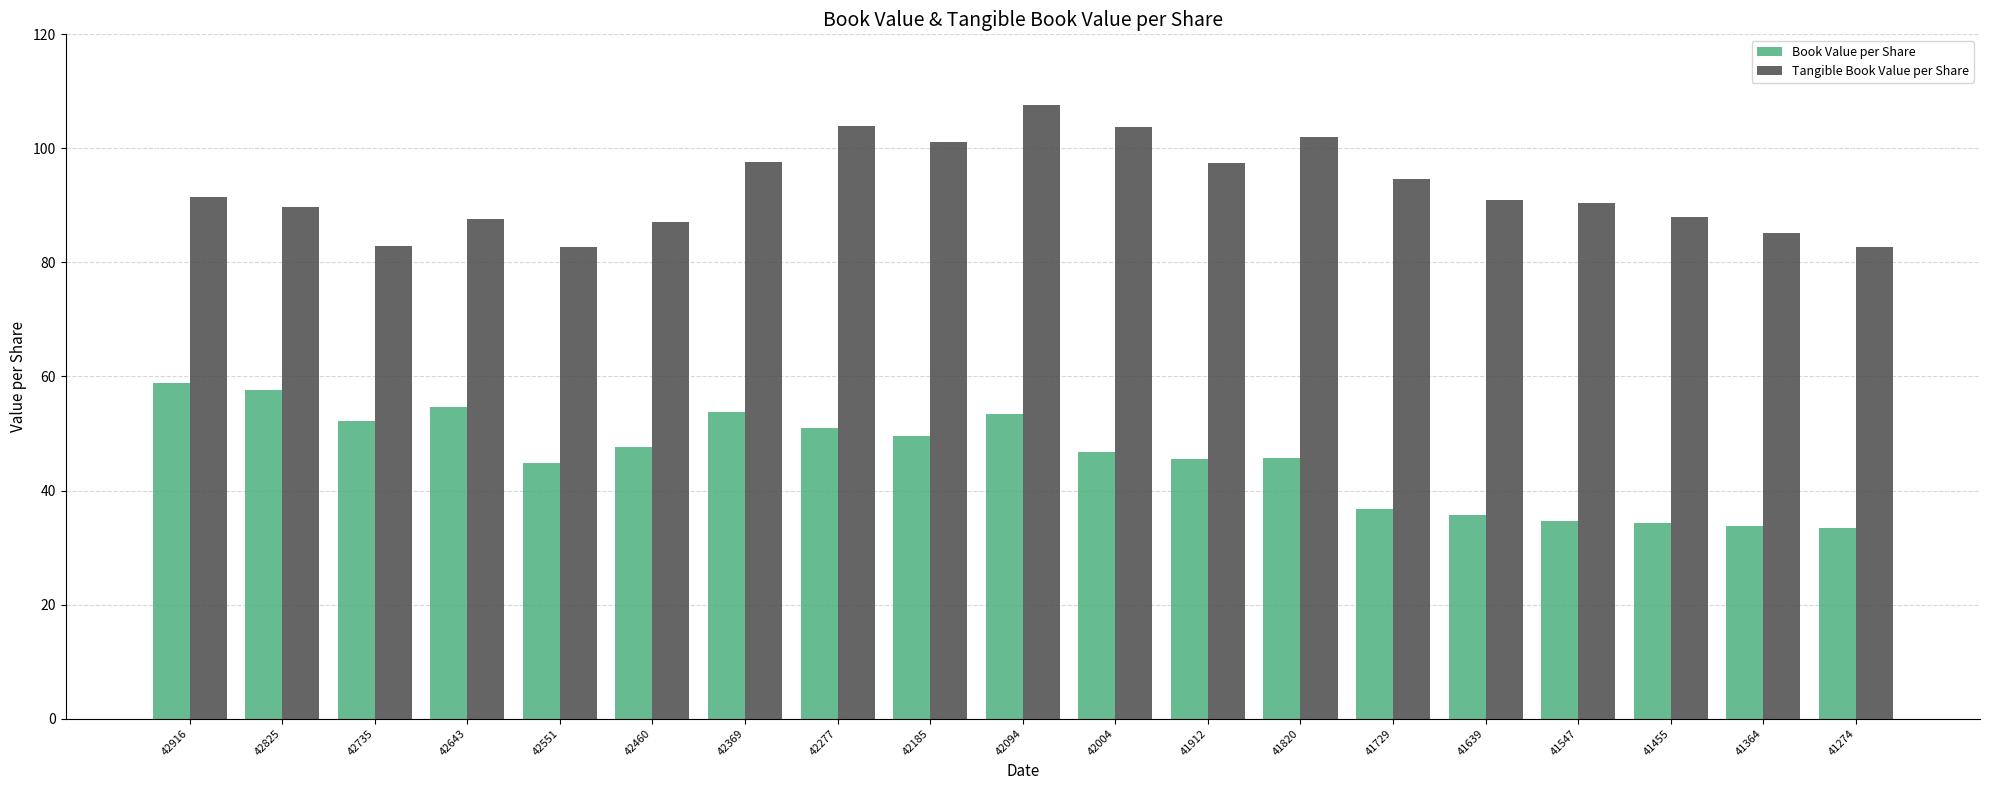

What is the difference between the highest and lowest values at 41455?

53.6